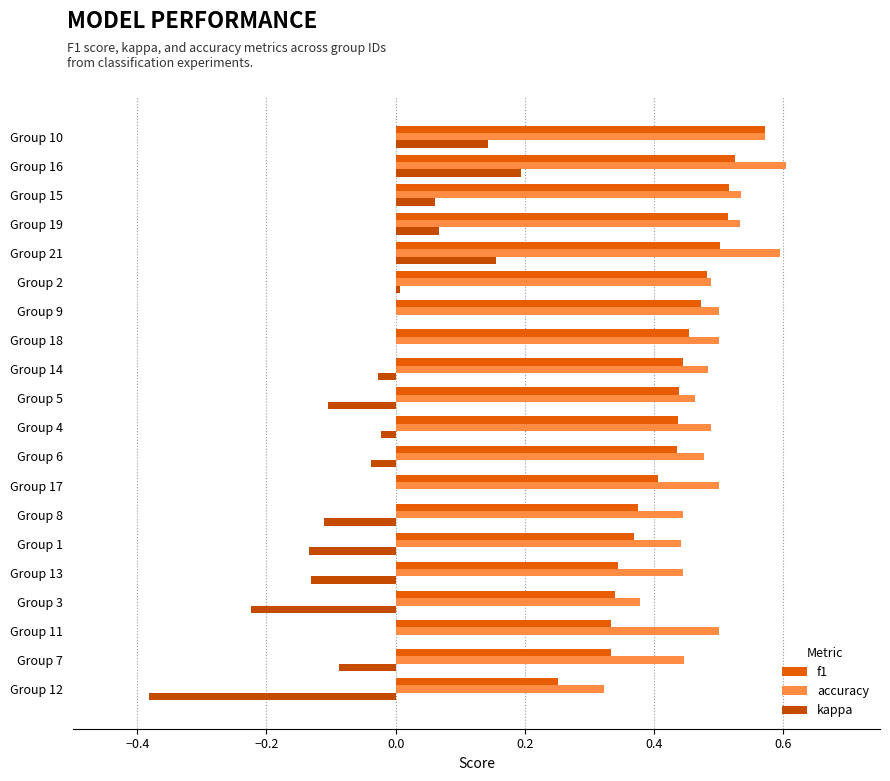

Which category has the highest value in the f1 series?

Group 10